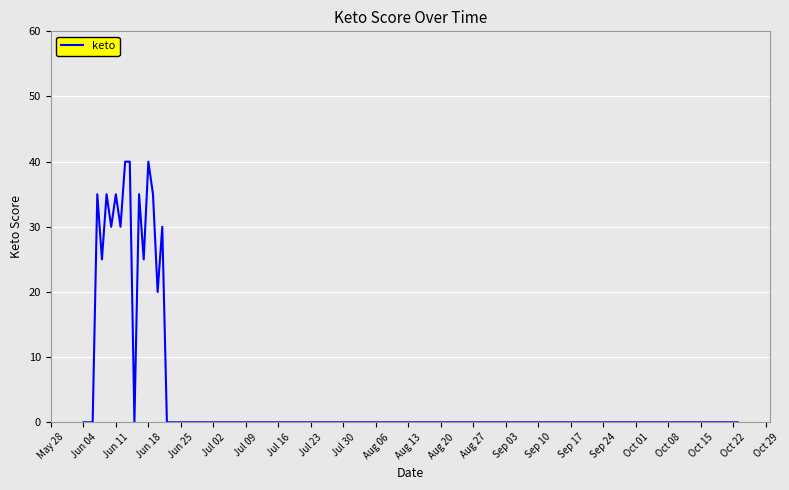

What is the difference between the maximum and minimum values?

40